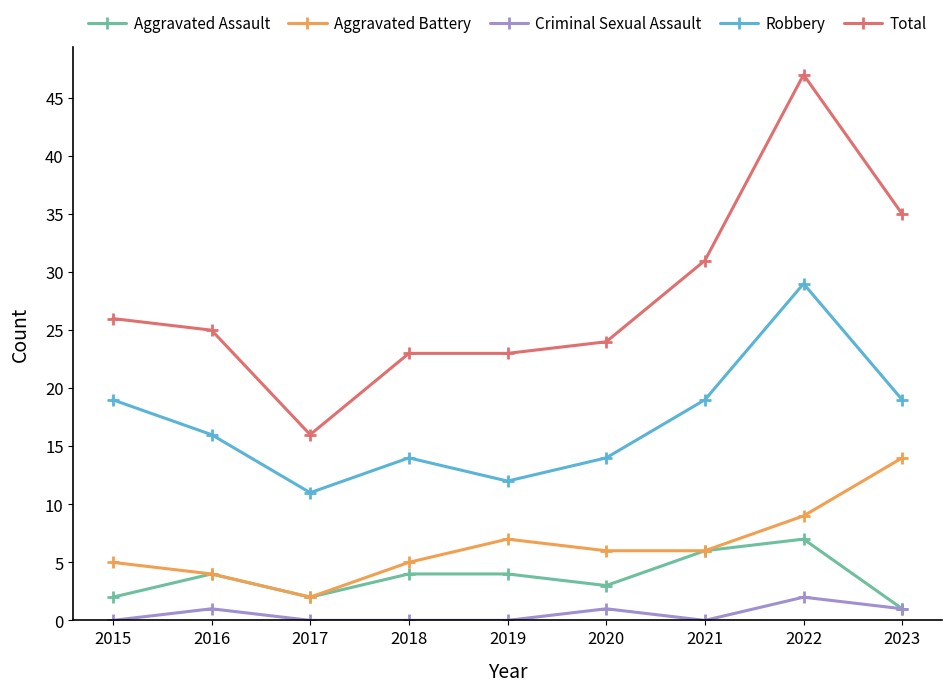

List the series in order of their peak value, lowest first.

Criminal Sexual Assault, Aggravated Assault, Aggravated Battery, Robbery, Total